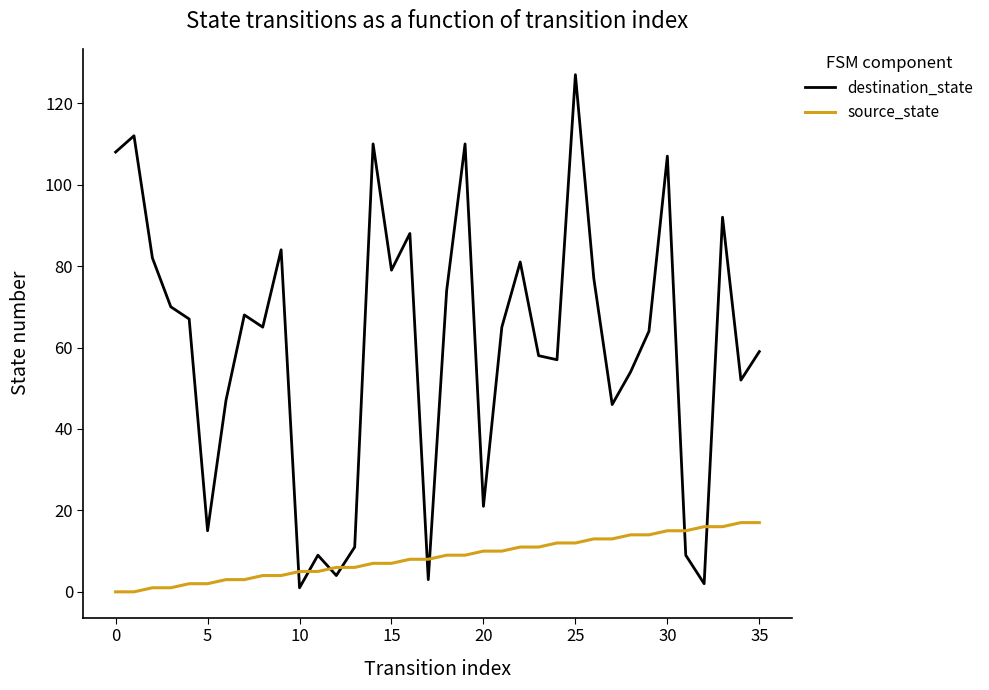

What is the highest value of the source_state series?

17